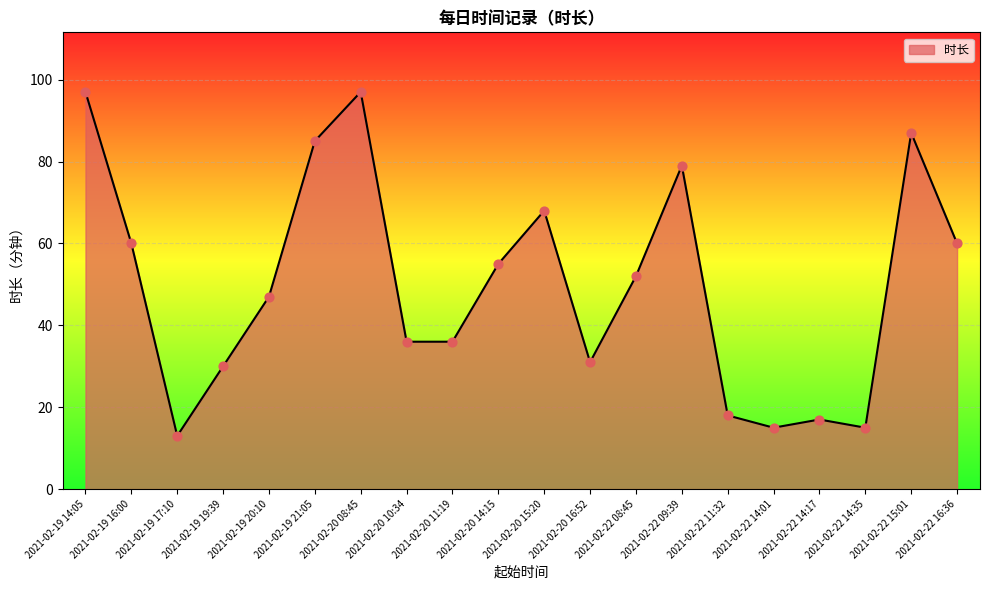

What is the change in value from 2021-02-22 14:01 to 2021-02-22 16:36?

+45